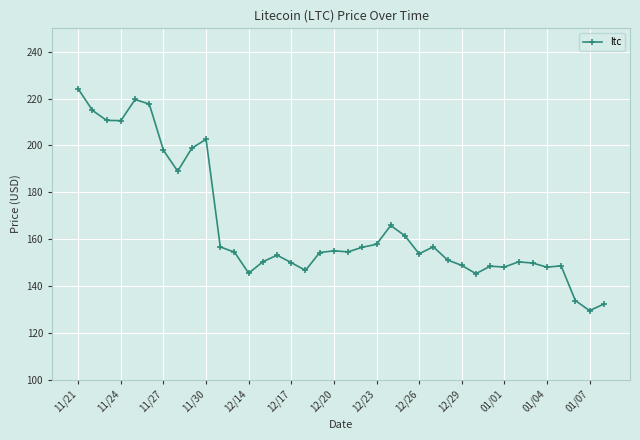

What is the average value?

165.6